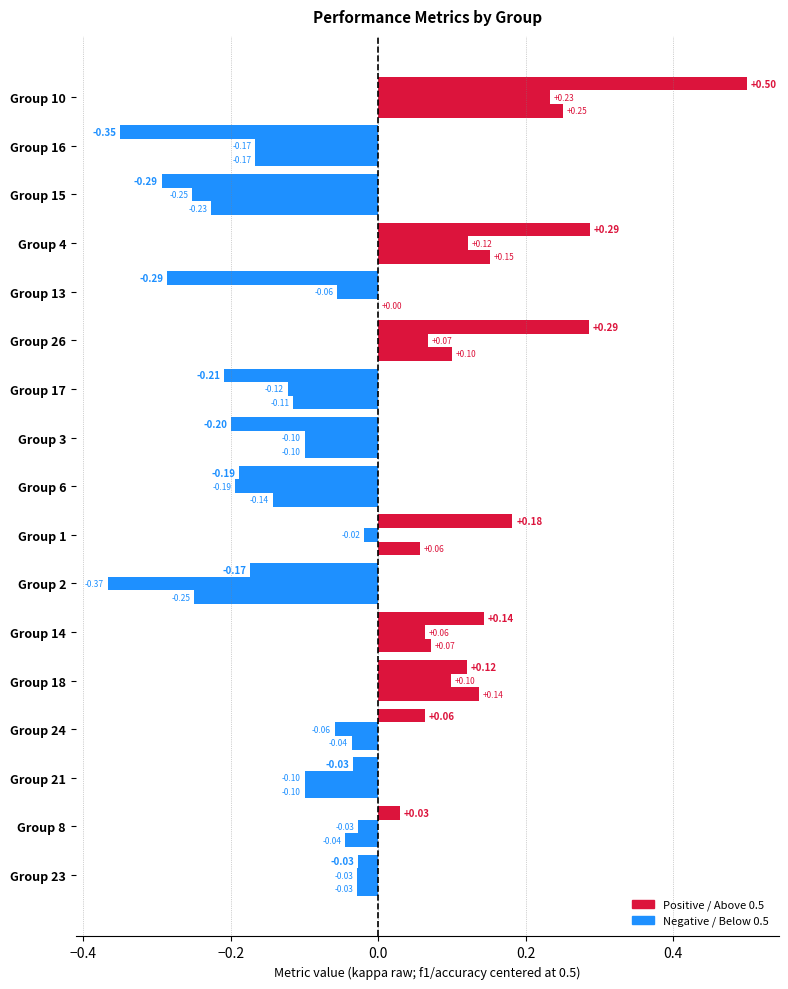

Count the number of categories in the chart.

17